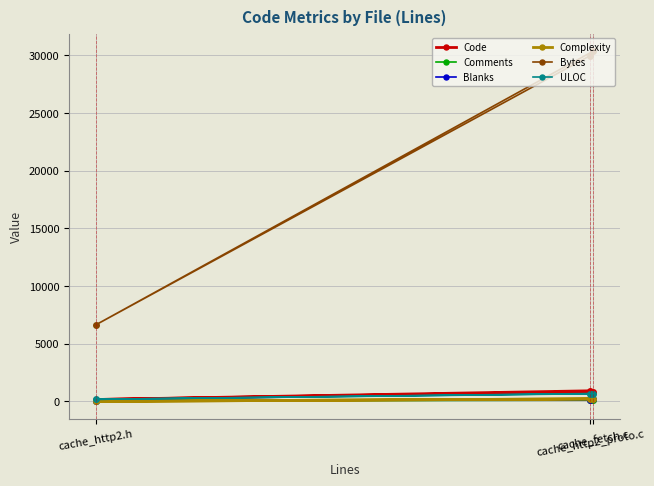

True or false: Bytes has a value of 6630 at cache_http2.h.

True